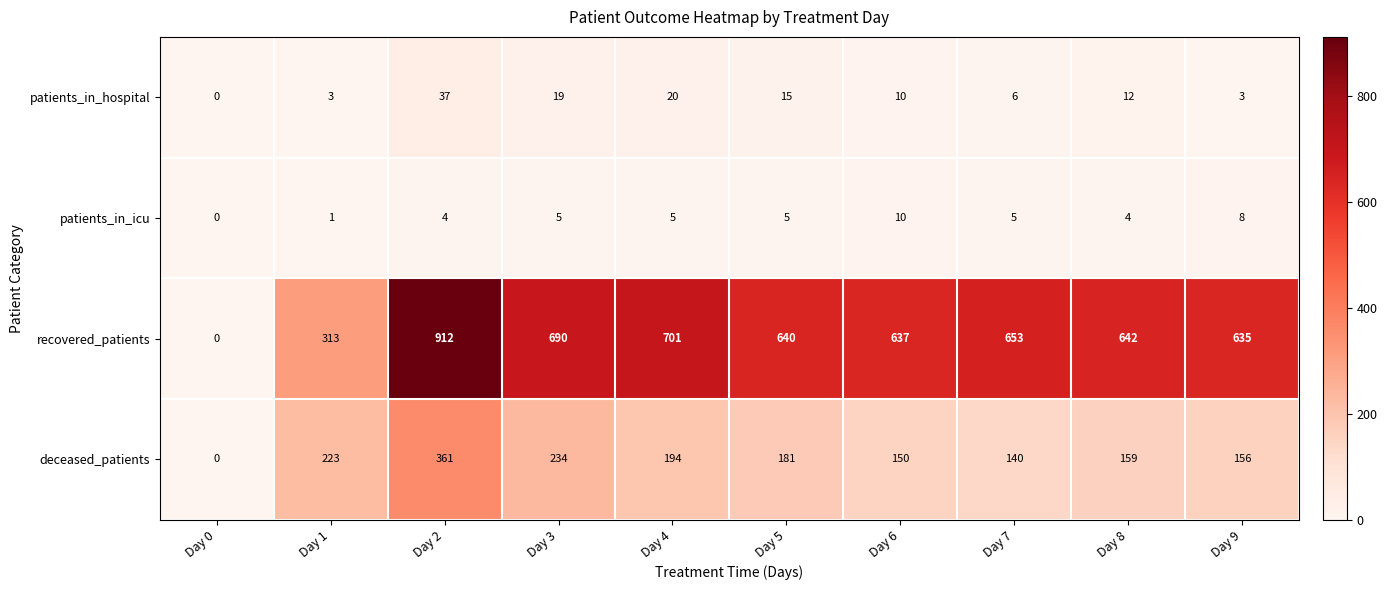

Between Day 1 and Day 5, which series saw the biggest shift?

recovered_patients